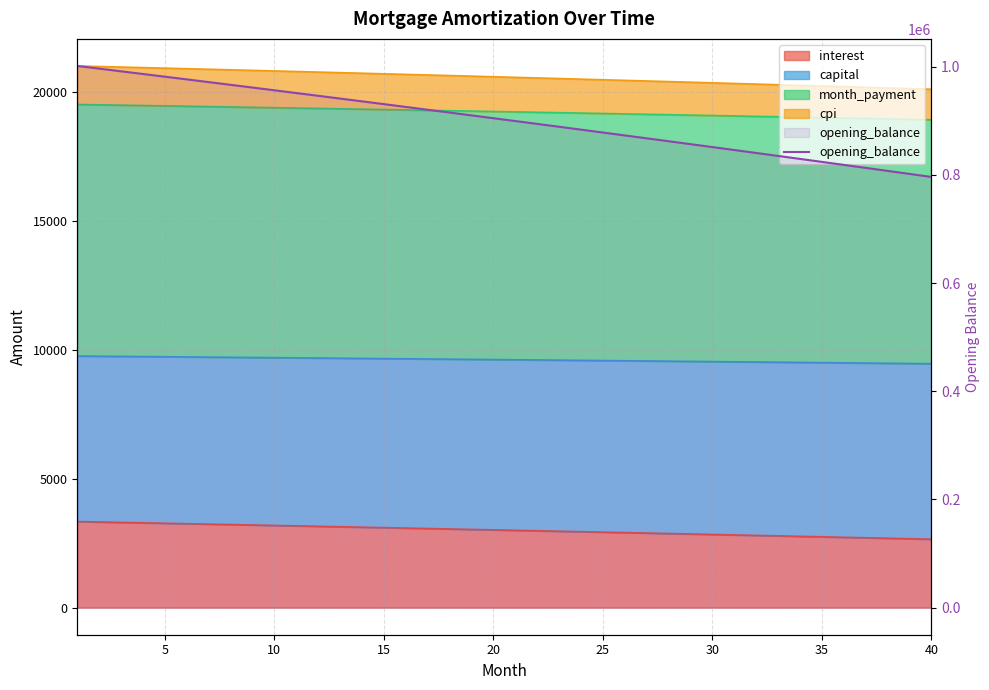

What is the difference between the second highest and second lowest values?

194627.7